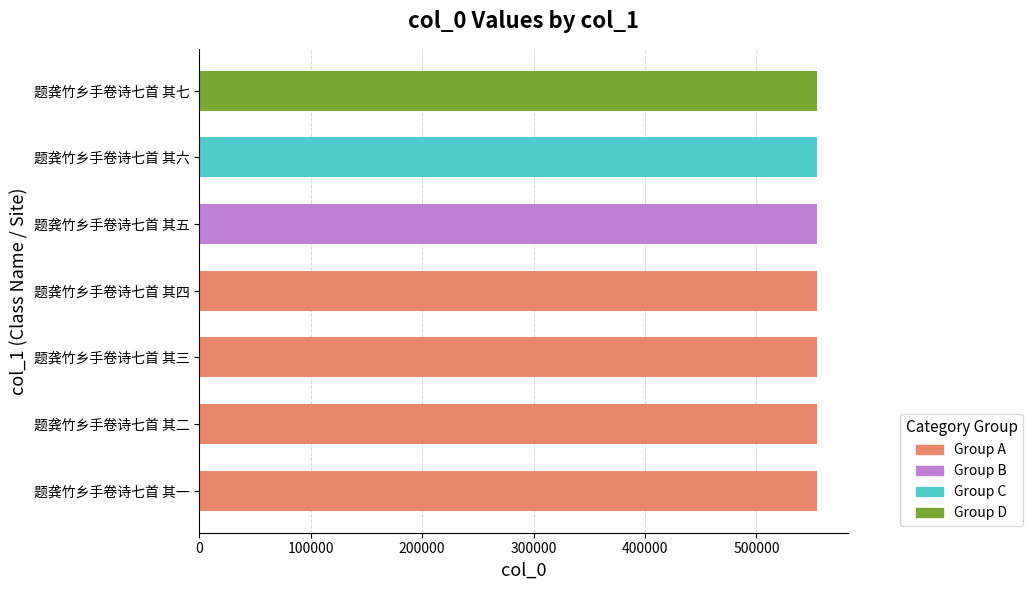

The chart shows a value of 938760 at 题龚竹乡手卷诗七首 其一. True or false?

False